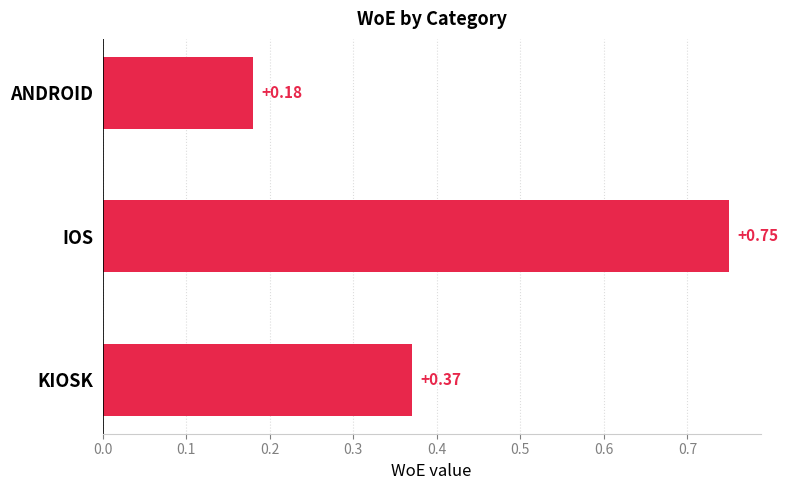

Are the bars grouped side by side (vs. stacked)?

No